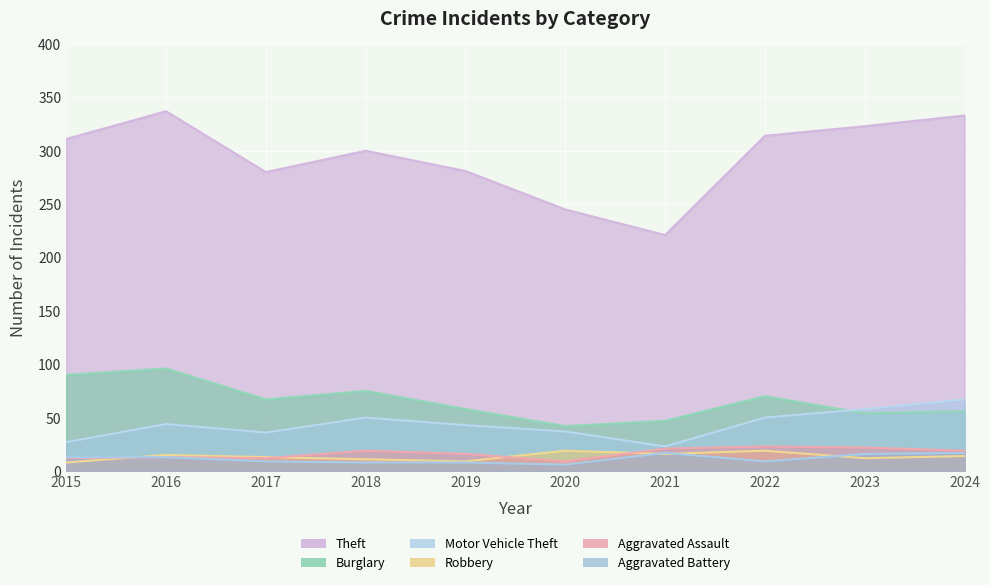

What value does the Motor Vehicle Theft series have at 2016, to the nearest 5?

45